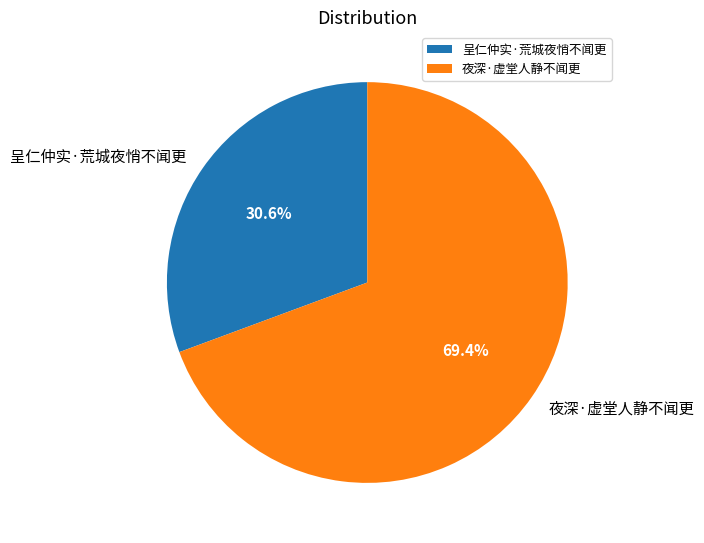

How many segments does this pie chart have?

2